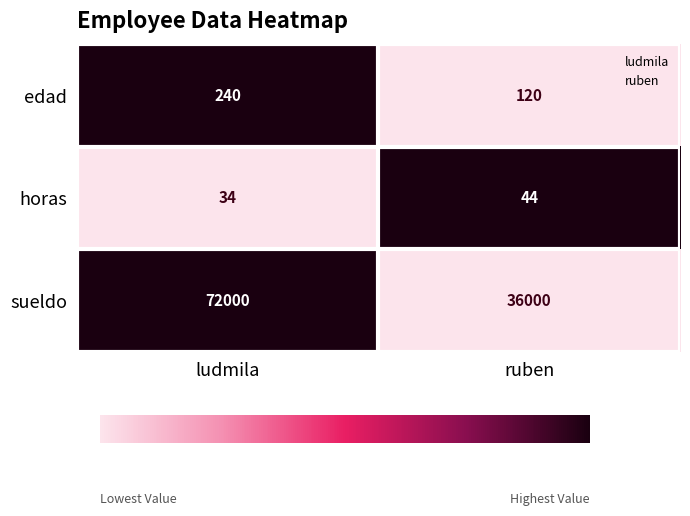

At which category is the sum across all series the highest?

ludmila